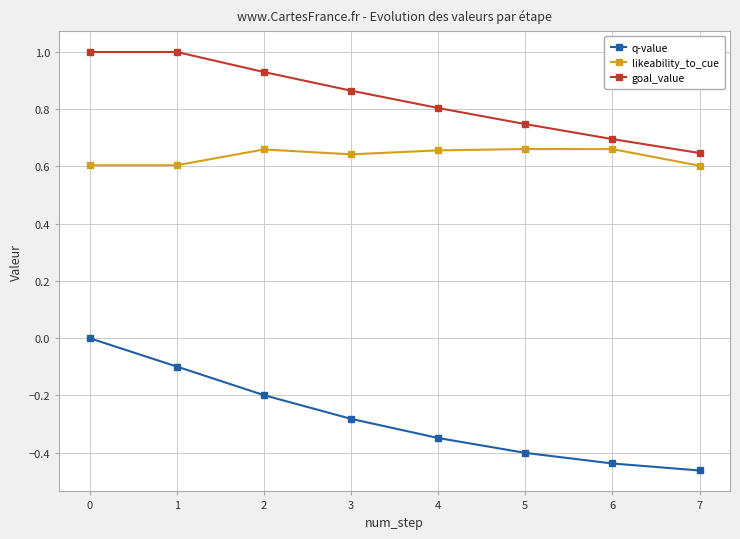

Is it true that likeability_to_cue equals 0.7 at 6?

True